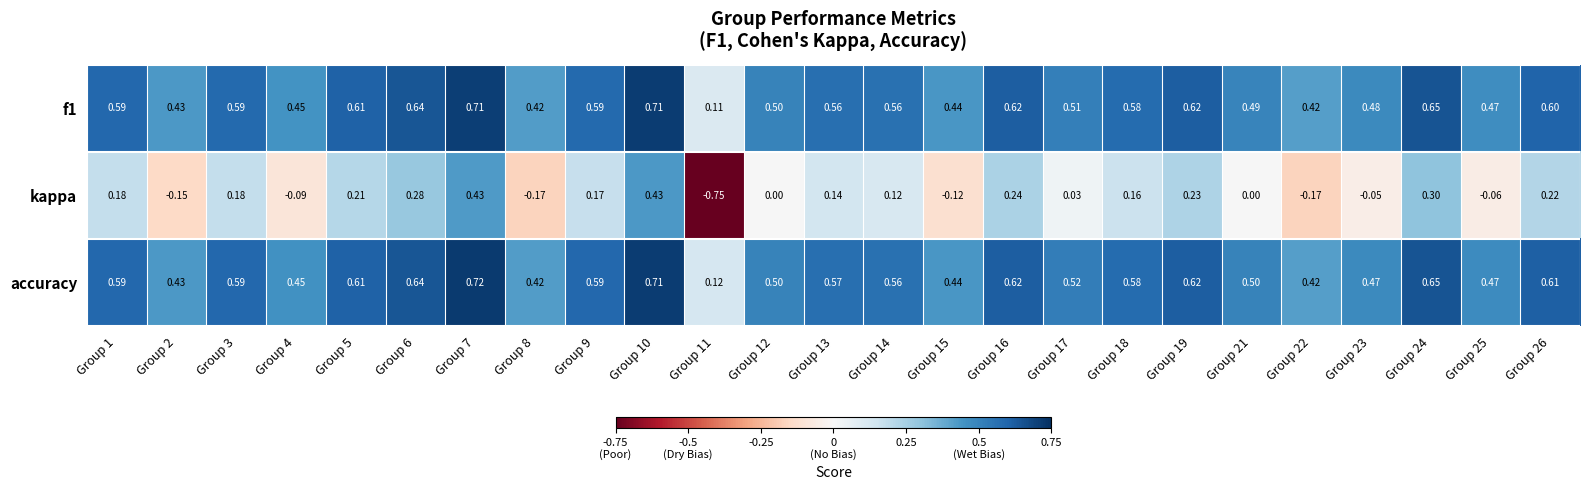

Which series has the largest total across all categories?

accuracy